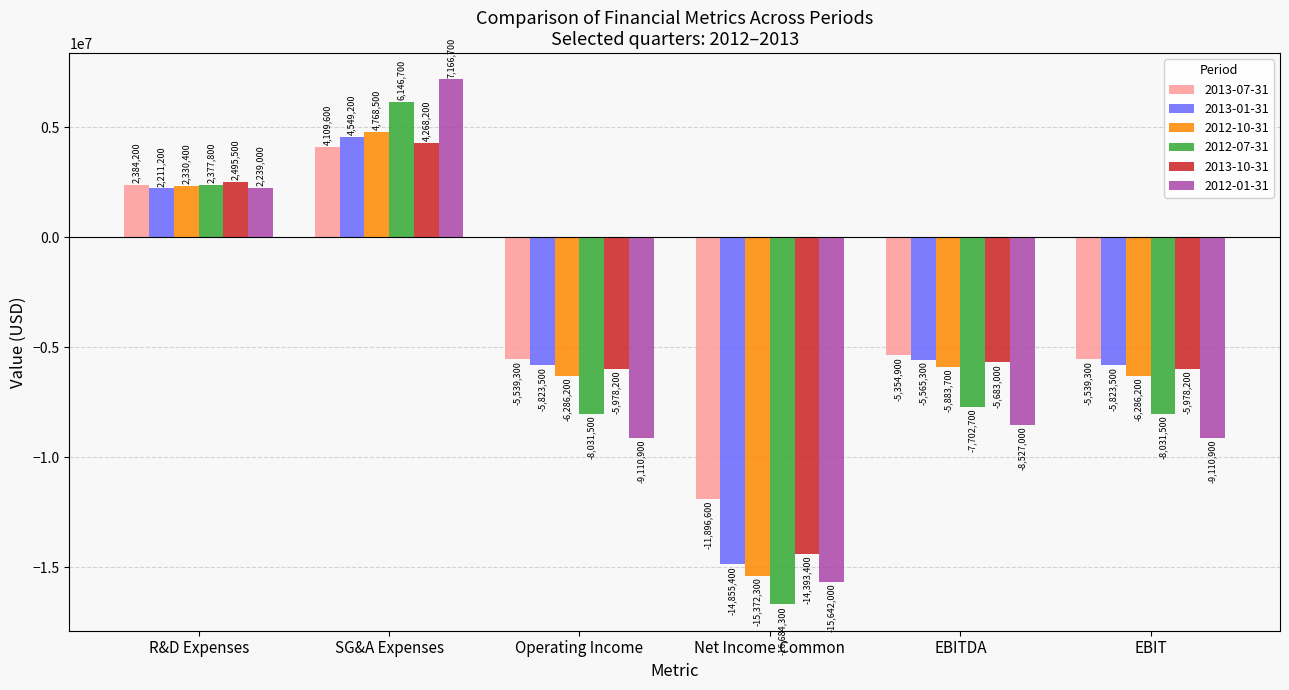

How many values in 2013-01-31 are below zero?

4